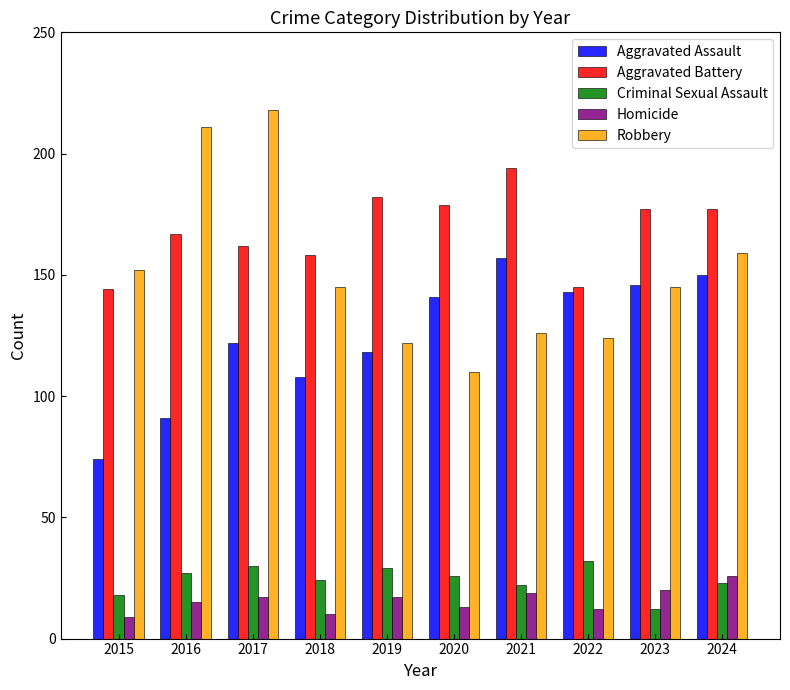

Between 2015 and 2017, which series saw the biggest shift?

Robbery